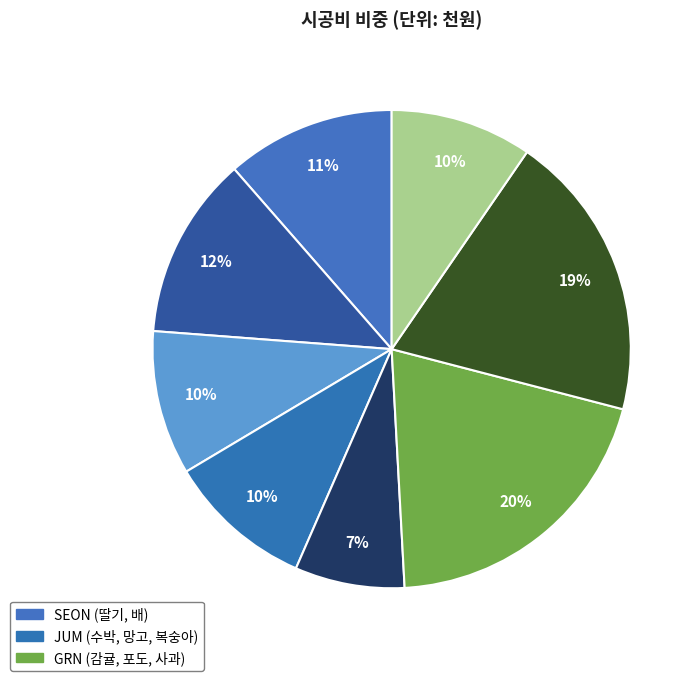

How many slices are in this pie chart?

8